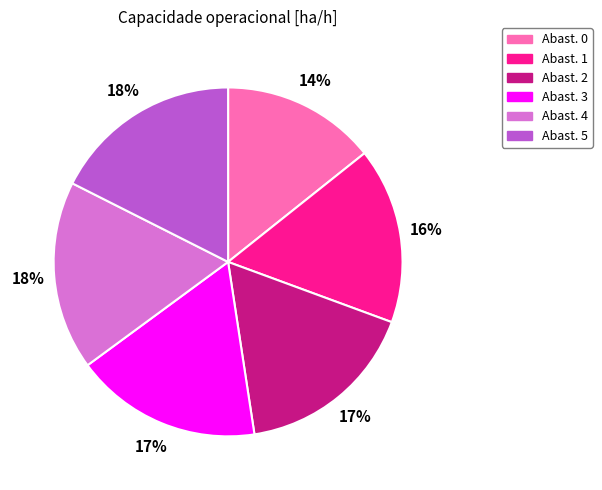

Is there any slice that represents more than half of the pie?

No